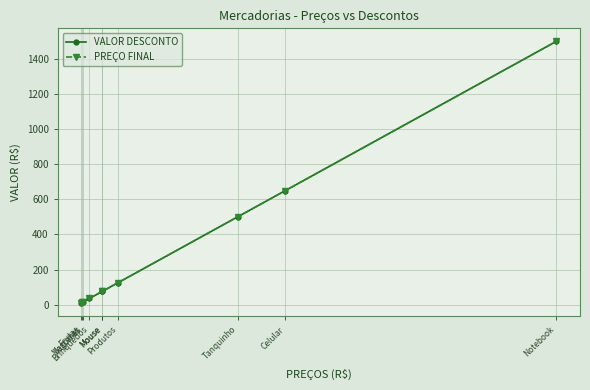

What is the total value across all series at Brinquedos?

70.0